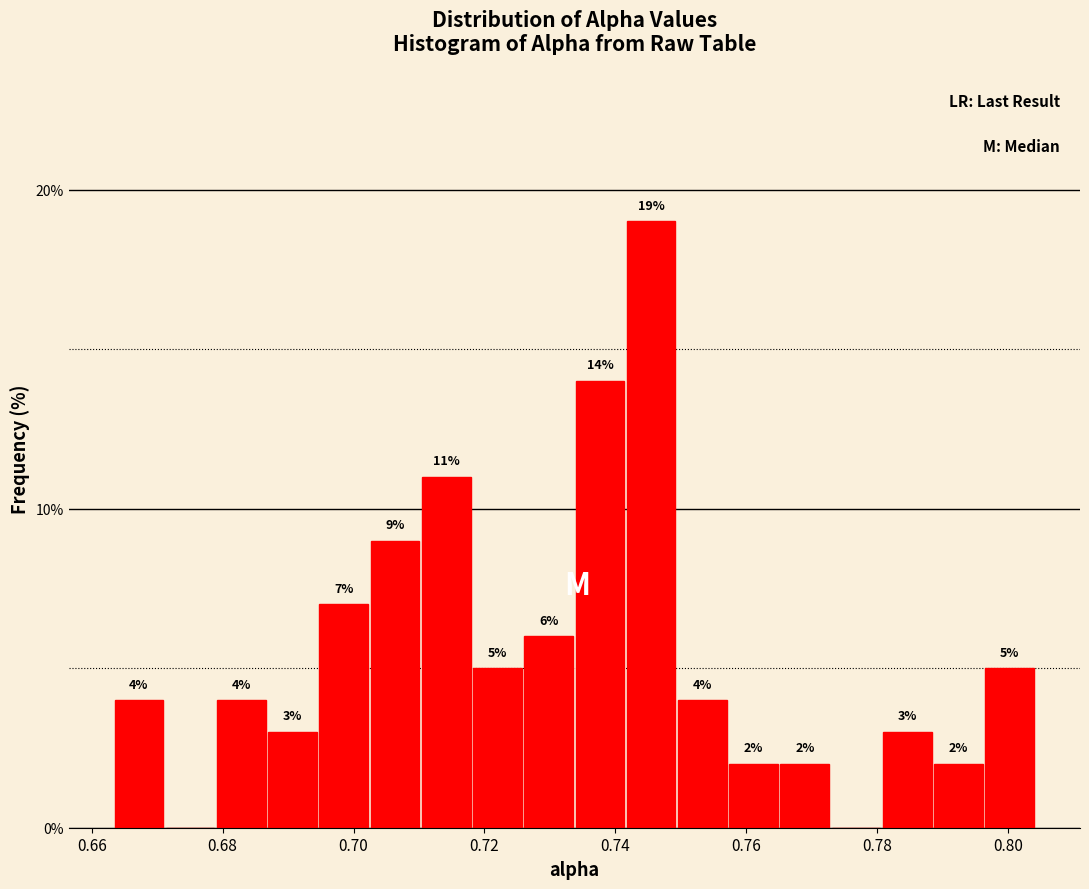

Around what value on the x-axis is the tallest bar? Give the approximate position of its centre, as read against the axis.

0.746